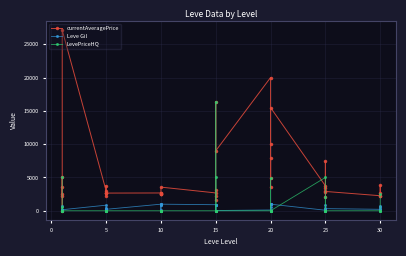

What is the maximum value for currentAveragePrice?

27125